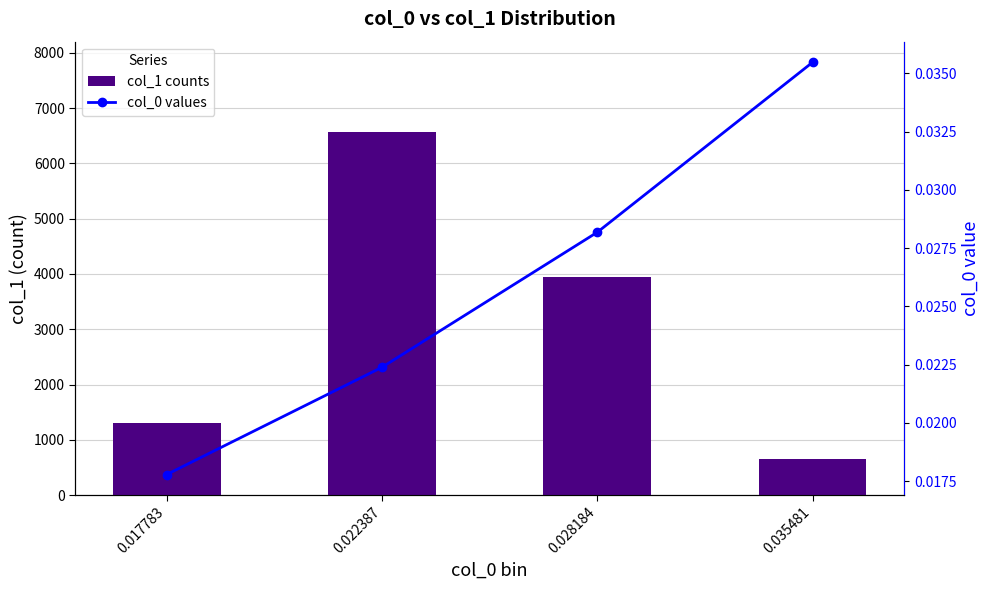

Count the number of categories in the chart.

4